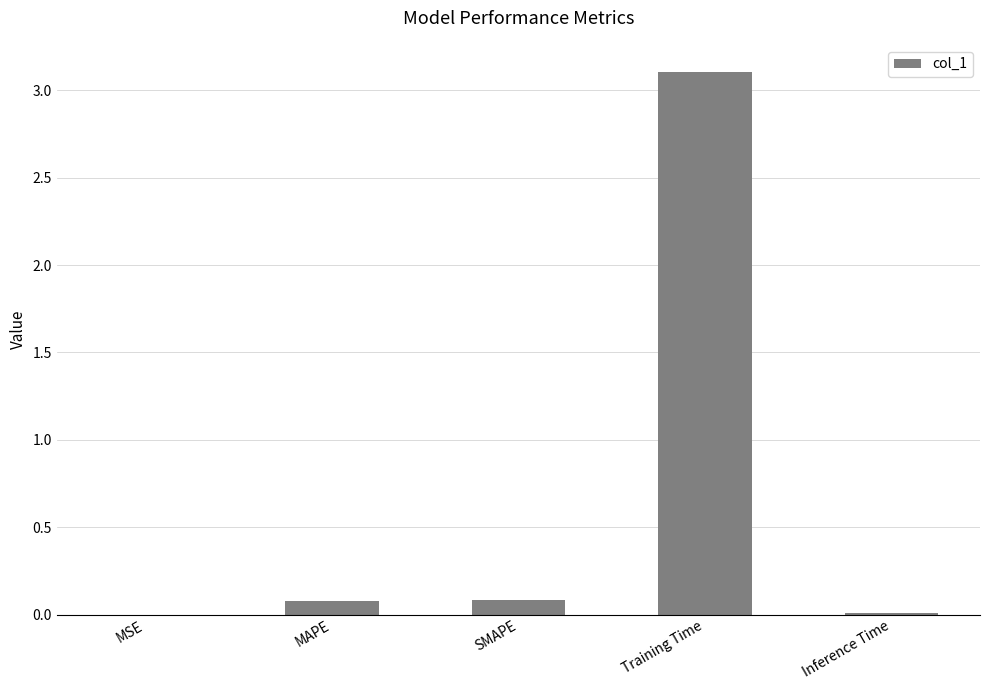

What is the change in value from SMAPE to Training Time?

+3.0